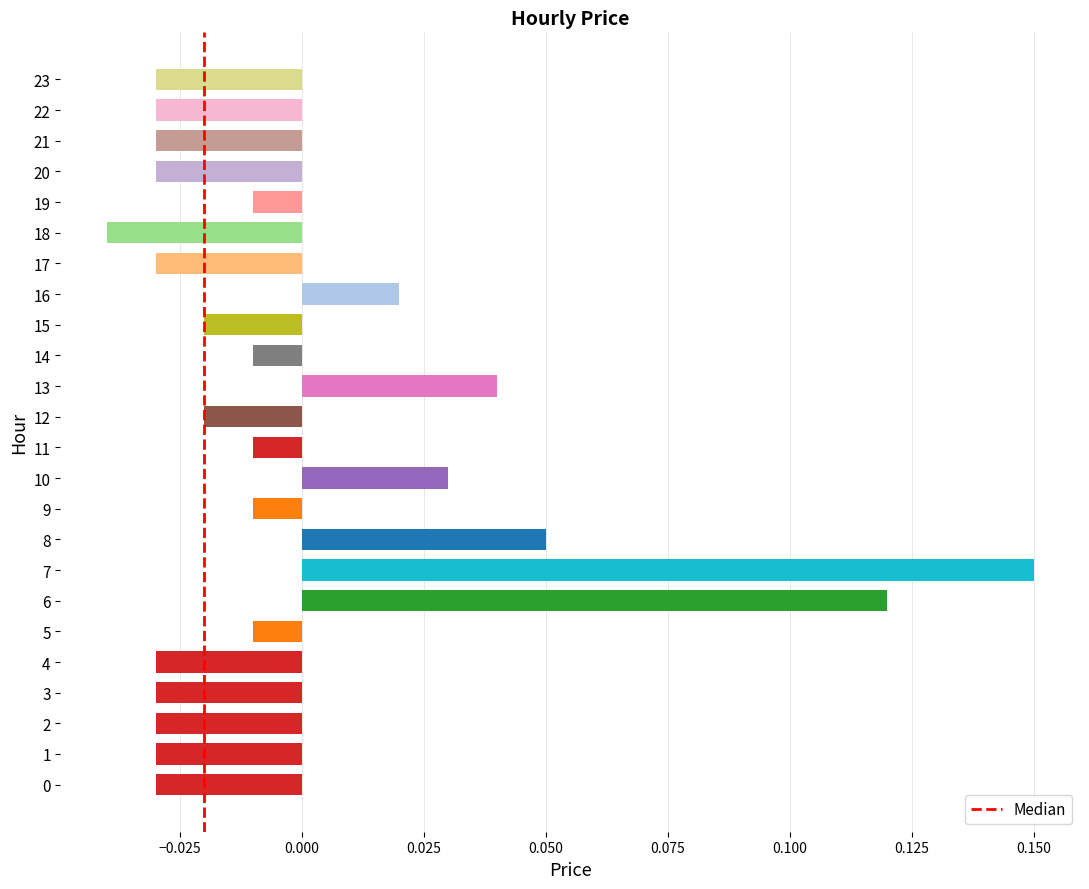

Which label corresponds to the largest value in the chart?

7